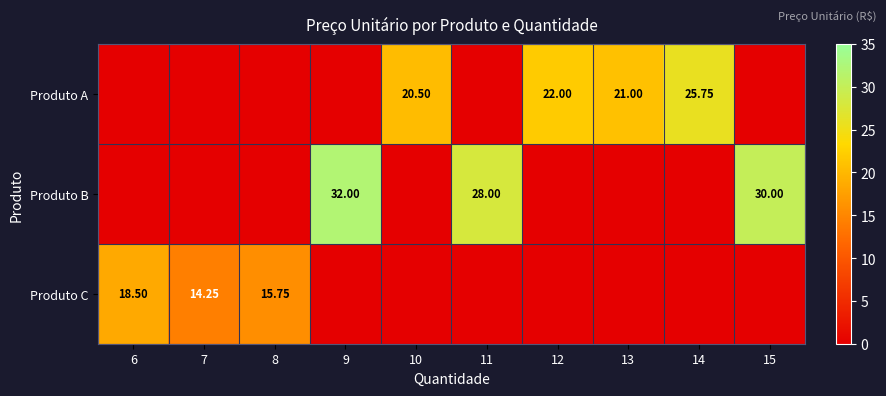

Rank the series by their maximum value, from lowest to highest.

Produto C, Produto A, Produto B